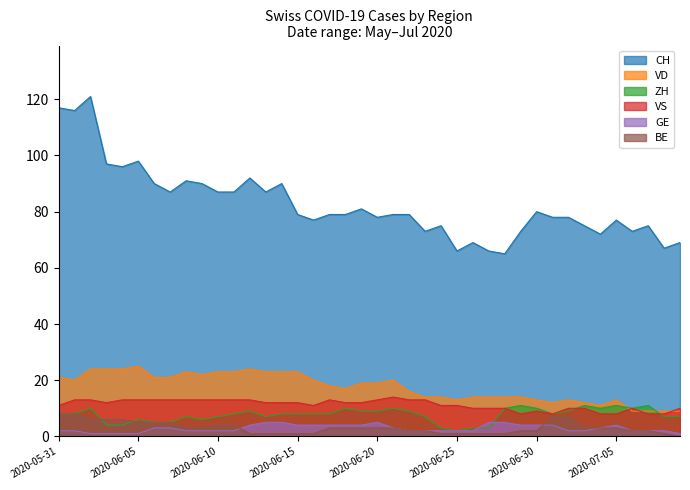

Rank the categories by GE value from highest to lowest.

2020-06-13, 2020-06-14, 2020-06-20, 2020-06-27, 2020-06-28, 2020-06-12, 2020-06-15, 2020-06-16, 2020-06-17, 2020-06-18, 2020-06-19, 2020-06-29, 2020-06-30, 2020-07-01, 2020-07-05, 2020-06-06, 2020-06-07, 2020-06-21, 2020-07-04, 2020-05-31, 2020-06-01, 2020-06-08, 2020-06-09, 2020-06-10, 2020-06-11, 2020-06-22, 2020-06-23, 2020-06-24, 2020-06-25, 2020-06-26, 2020-07-02, 2020-07-03, 2020-07-06, 2020-07-07, 2020-07-08, 2020-06-02, 2020-06-03, 2020-06-04, 2020-06-05, 2020-07-09